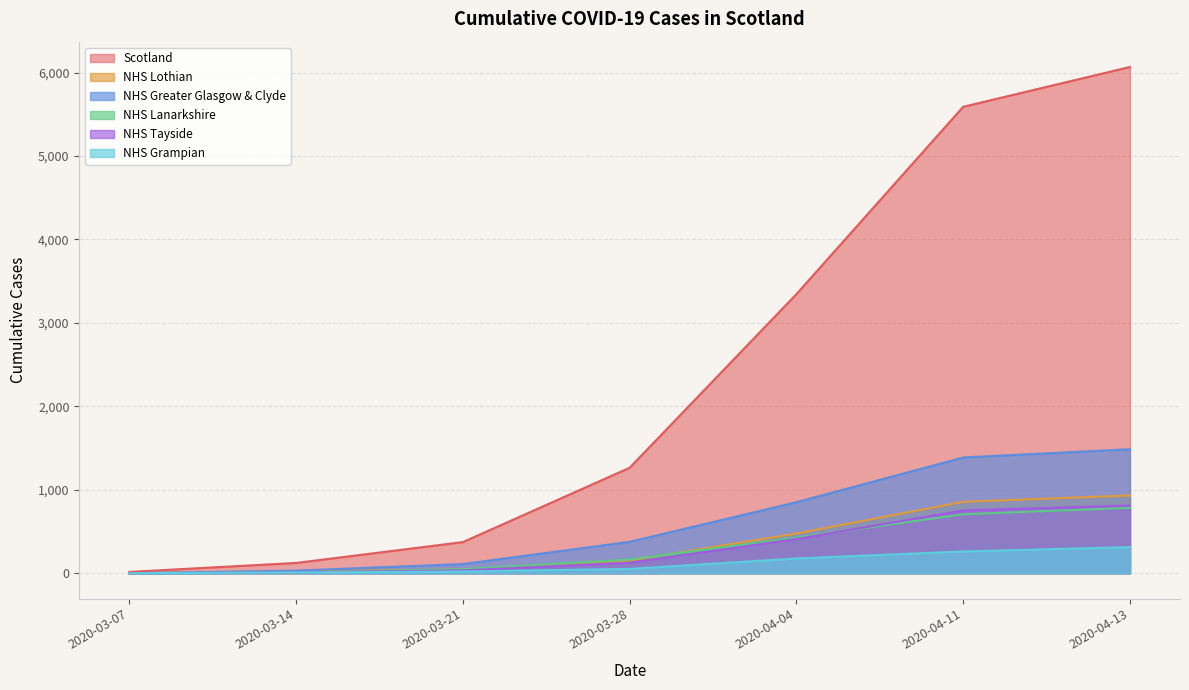

How many lines are shown in the chart?

6